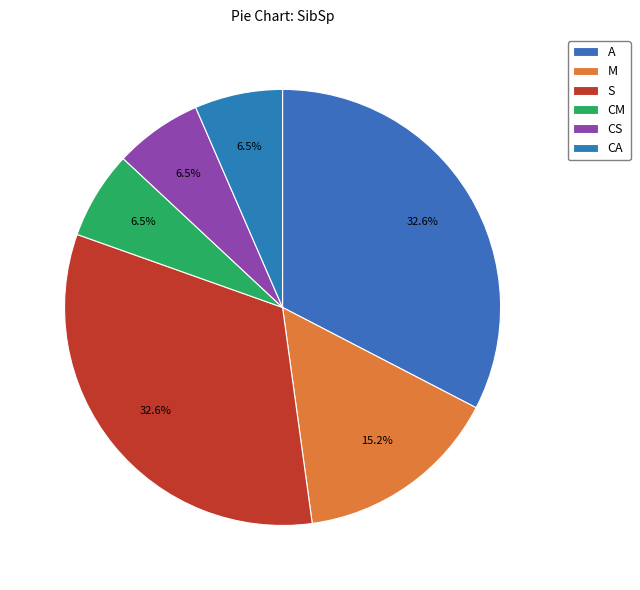

What percentage is the S slice, to the nearest percent?

33%